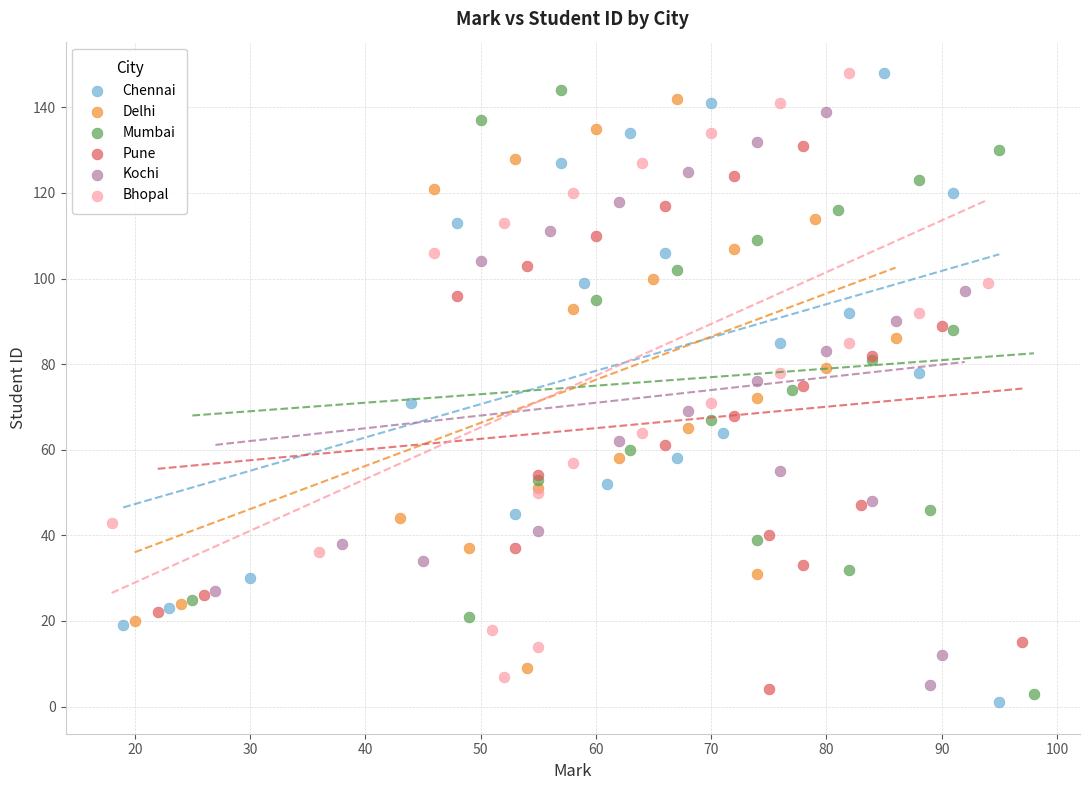

What are all the series names shown in the legend?

Chennai, Delhi, Mumbai, Pune, Kochi, Bhopal